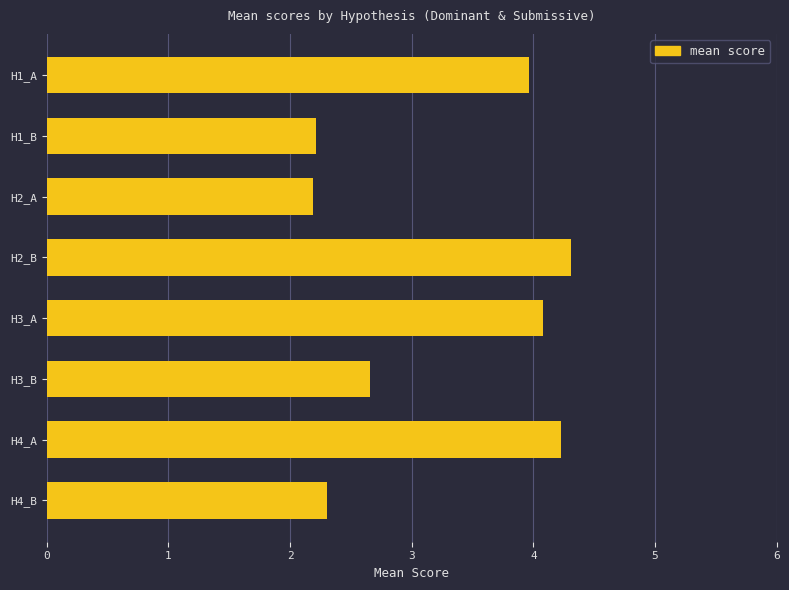

Reading top to bottom, what are all the values shown in this chart?

H1_A=4.0	H1_B=2.2	H2_A=2.2	H2_B=4.3	H3_A=4.1	H3_B=2.7	H4_A=4.2	H4_B=2.3